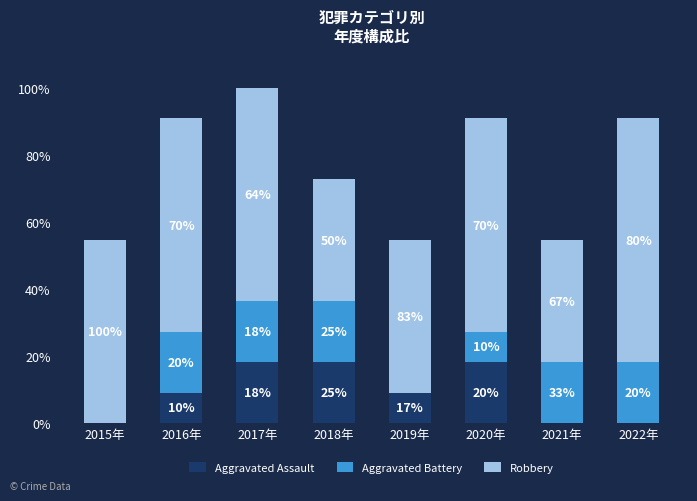

What value does the Robbery series have at 2019年?

5